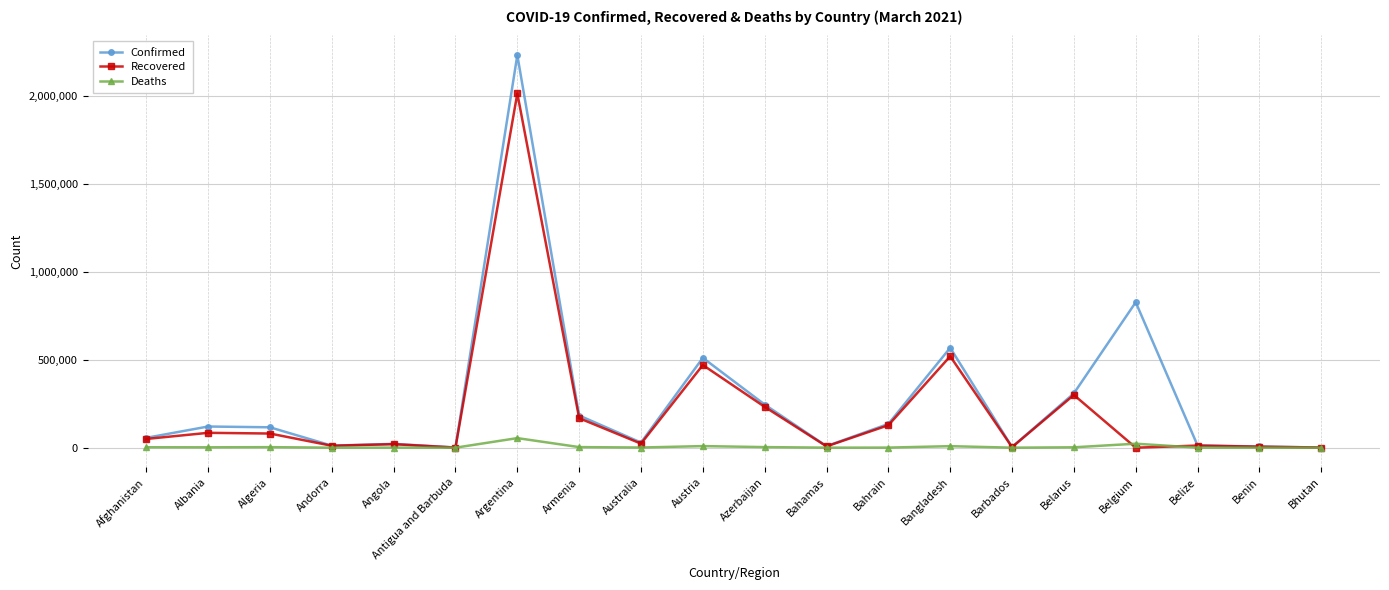

What is the label of the 8th point from the left?

Armenia